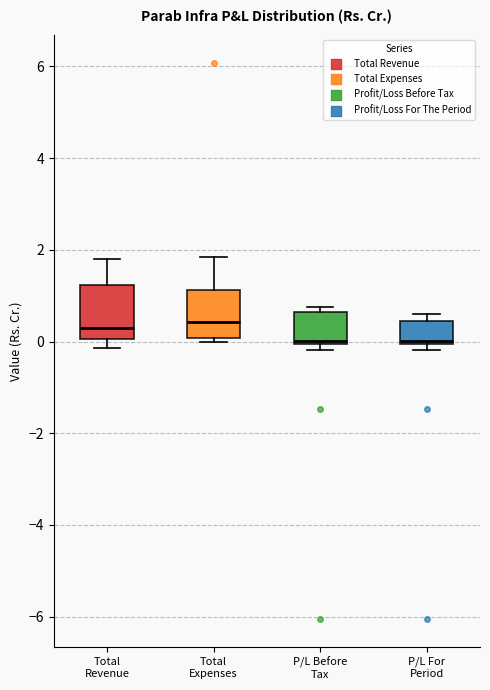

Reading left to right, transcribe this box plot: for each box, give where its median line is, the range the box spans, and where its two whiskers end, as read against the y-axis. The values are not printed on the chart, so give them approximately, as read against the axis.

Total Revenue: median 0.2, box 0.0 to 1.2, whiskers -0.2 to 1.8
Total Expenses: median 0.4, box 0.0 to 1.2, whiskers 0.0 (just below the box's lower edge) to 1.8
P/L Before Tax: median 0.0 (just above the box's lower edge), box 0.0 to 0.6, whiskers -0.2 to 0.8
P/L For Period: median 0.0 (just above the box's lower edge), box 0.0 to 0.4, whiskers -0.2 to 0.6